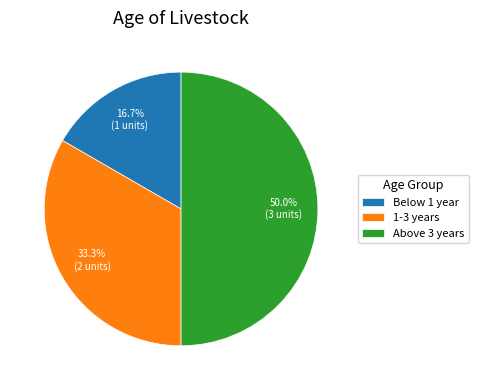

To the nearest percent, what is the average slice percentage?

33%